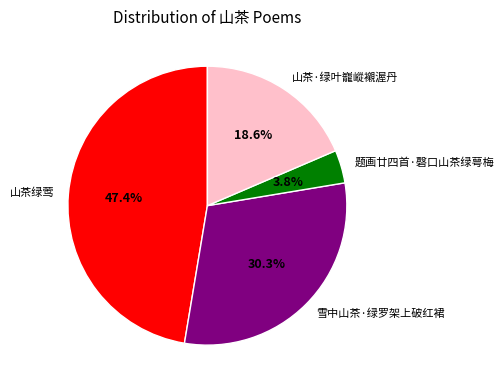

Count the number of slices in the pie.

4